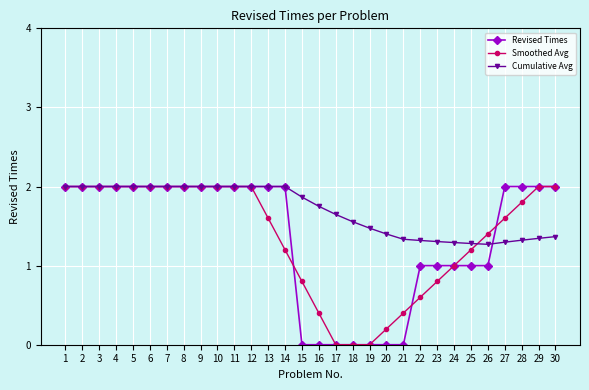

Which series has the largest total across all categories?

Cumulative Avg